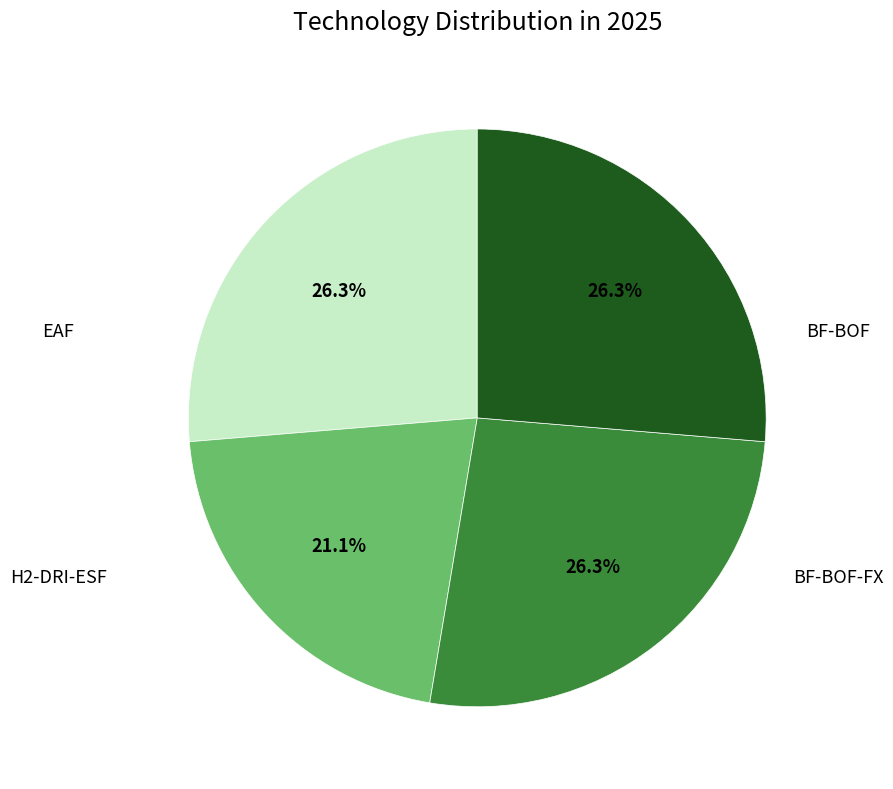

Is there any slice that represents more than half of the pie?

No